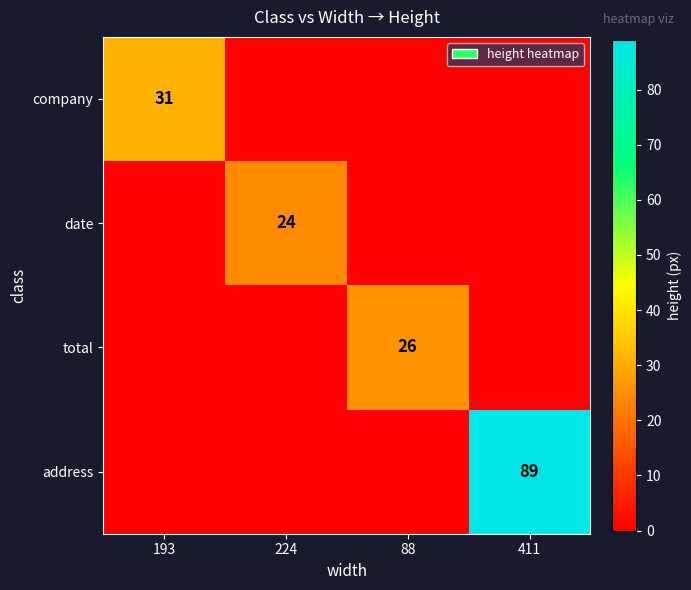

The total series shows 8 at 88. True or false?

False